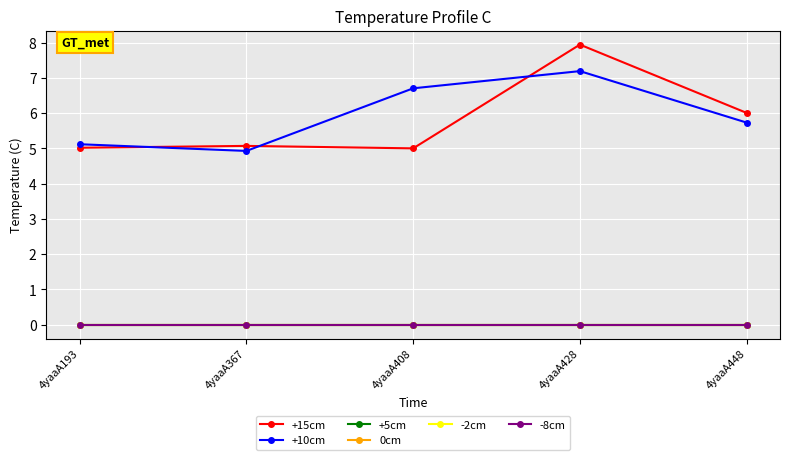

Reading left to right, list all the values displayed in this chart.

+15cm: 5.0	5.1	5.0	7.9	6.0
+10cm: 5.1	4.9	6.7	7.2	5.7
+5cm: 0.0	0.0	0.0	0.0	0.0
0cm: 0.0	0.0	0.0	0.0	0.0
-2cm: 0.0	0.0	0.0	0.0	0.0
-8cm: 0.0	0.0	0.0	0.0	0.0